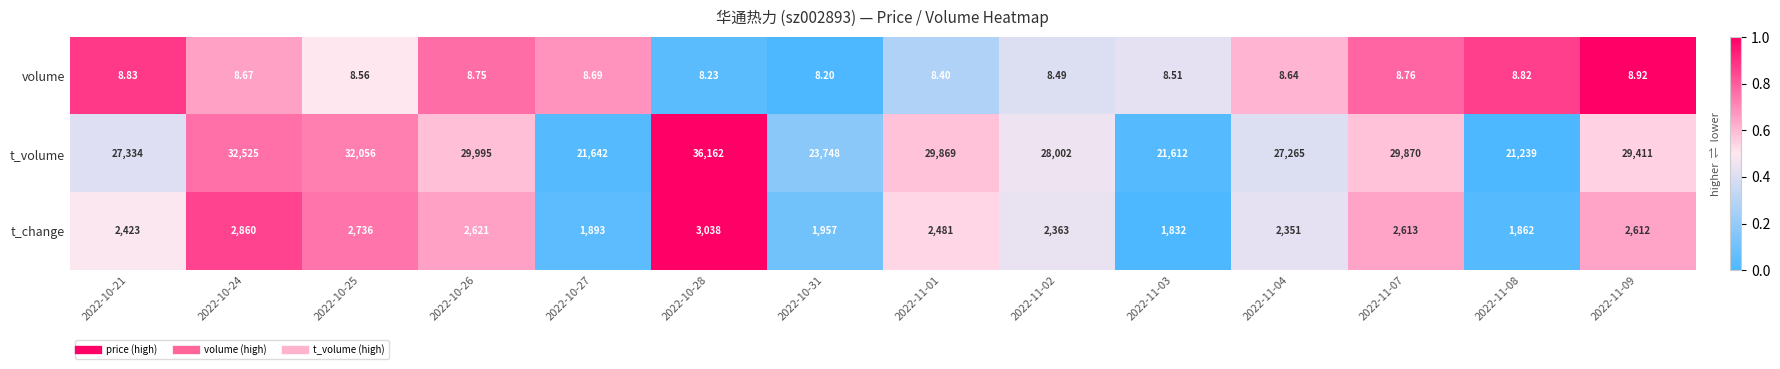

Rank the series by their maximum value, from highest to lowest.

t_volume, t_change, volume